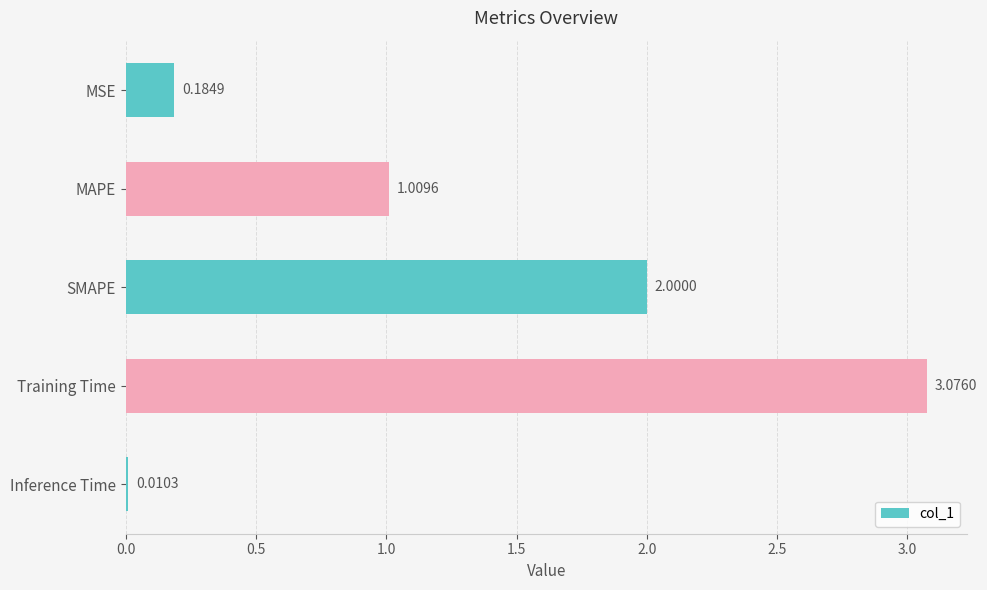

Does the chart contain stacked bars?

No